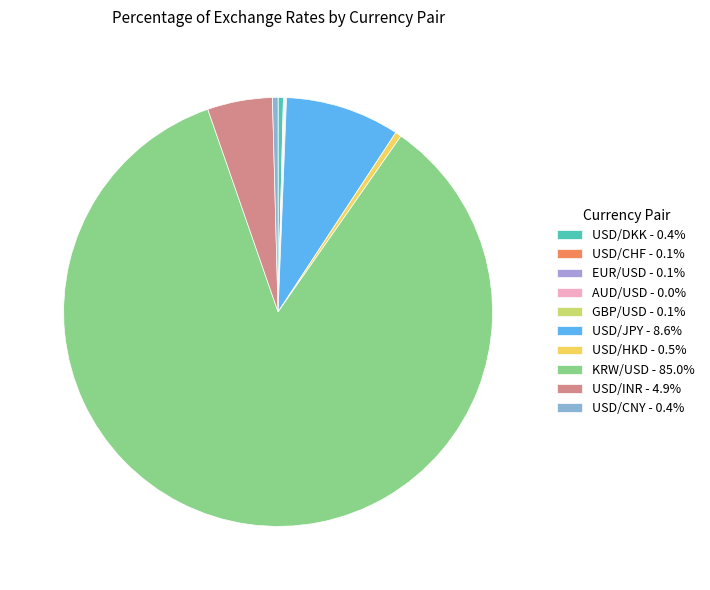

What is the change in value from USD/JPY to USD/HKD?

-137.4